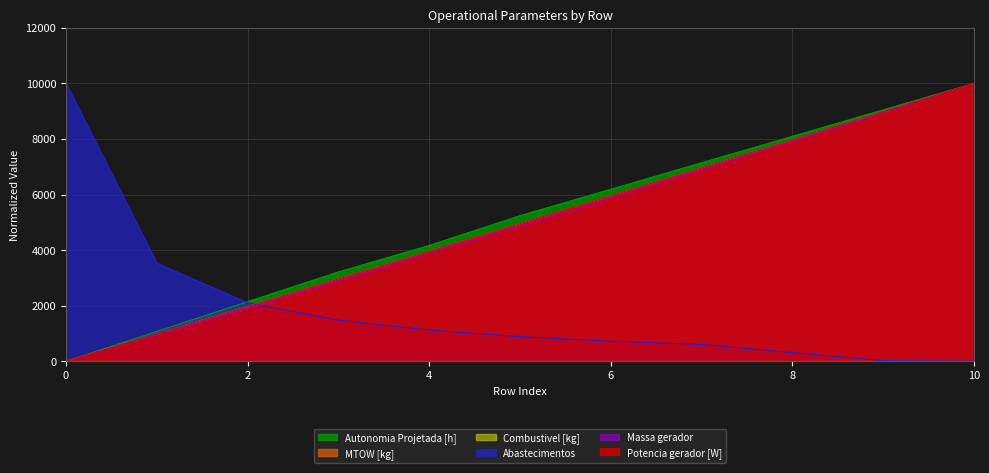

Reading left to right, list all the values displayed in this chart.

Autonomia Projetada [h]: 0=0.0	1=1071.4	2=2142.9	3=3214.3	4=4166.7	5=5238.1	6=6190.5	7=7142.9	8=8095.2	9=9047.6	10=10000.0
MTOW [kg]: 0=0.0	1=982.3	2=1970.8	3=2959.4	4=3954.4	5=4949.3	6=5950.6	7=6958.2	8=7965.8	9=8979.7	10=10000.0
Abastecimentos: 0=10000.0	1=3524.8	2=2103.2	3=1480.0	4=1119.8	5=886.1	6=720.5	7=603.7	8=311.6	9=19.5	10=0.0
Massa gerador: 0=0.0	1=953.2	2=1906.4	3=2876.9	4=3864.8	5=4852.7	6=5857.9	7=6880.4	8=7902.9	9=8942.8	10=10000.0
Potencia gerador [W]: 0=0.0	1=982.0	2=1967.8	3=2957.6	4=3951.2	5=4948.9	6=5951.4	7=6957.2	8=7967.3	9=8981.5	10=10000.0